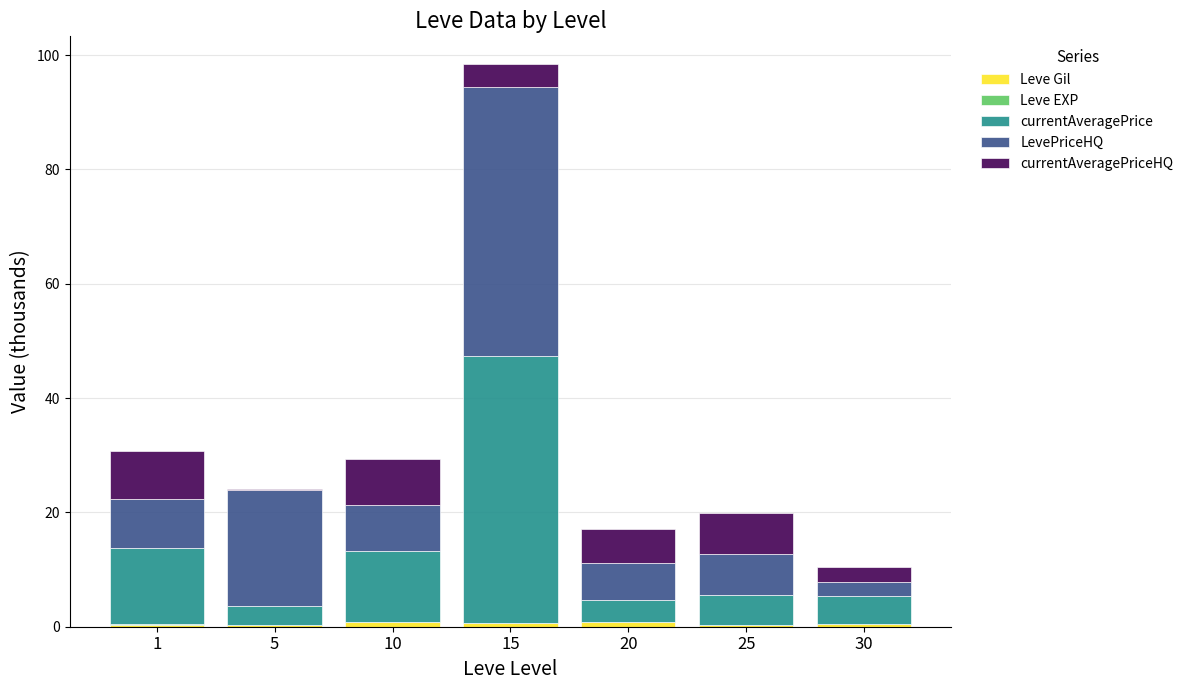

At which category is the sum across all series the highest?

15